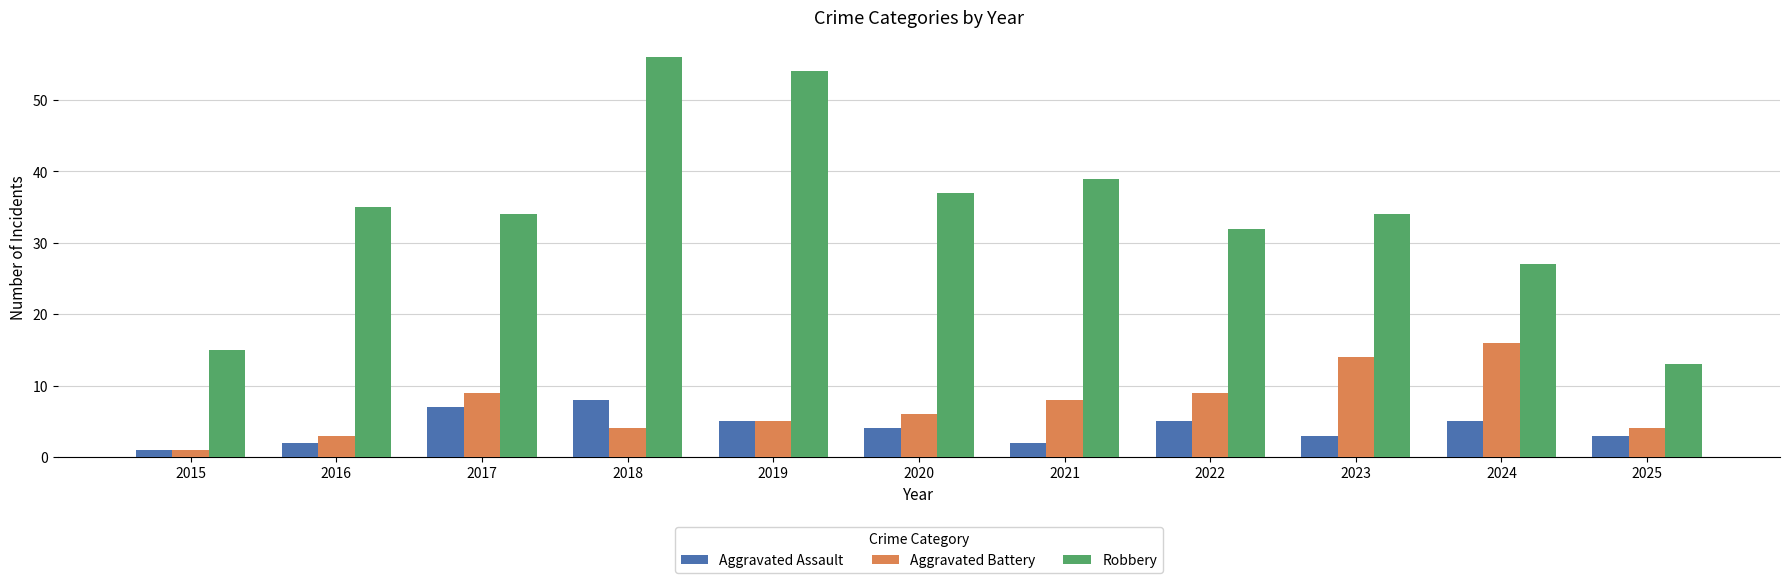

How many groups of bars are there?

11